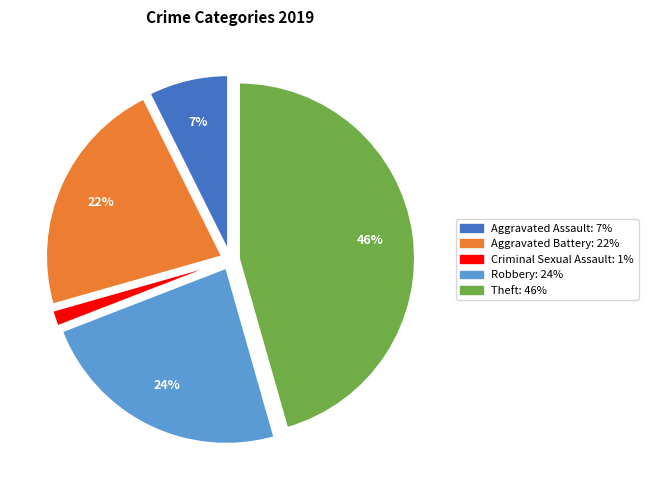

Is there any slice that represents more than half of the pie?

No